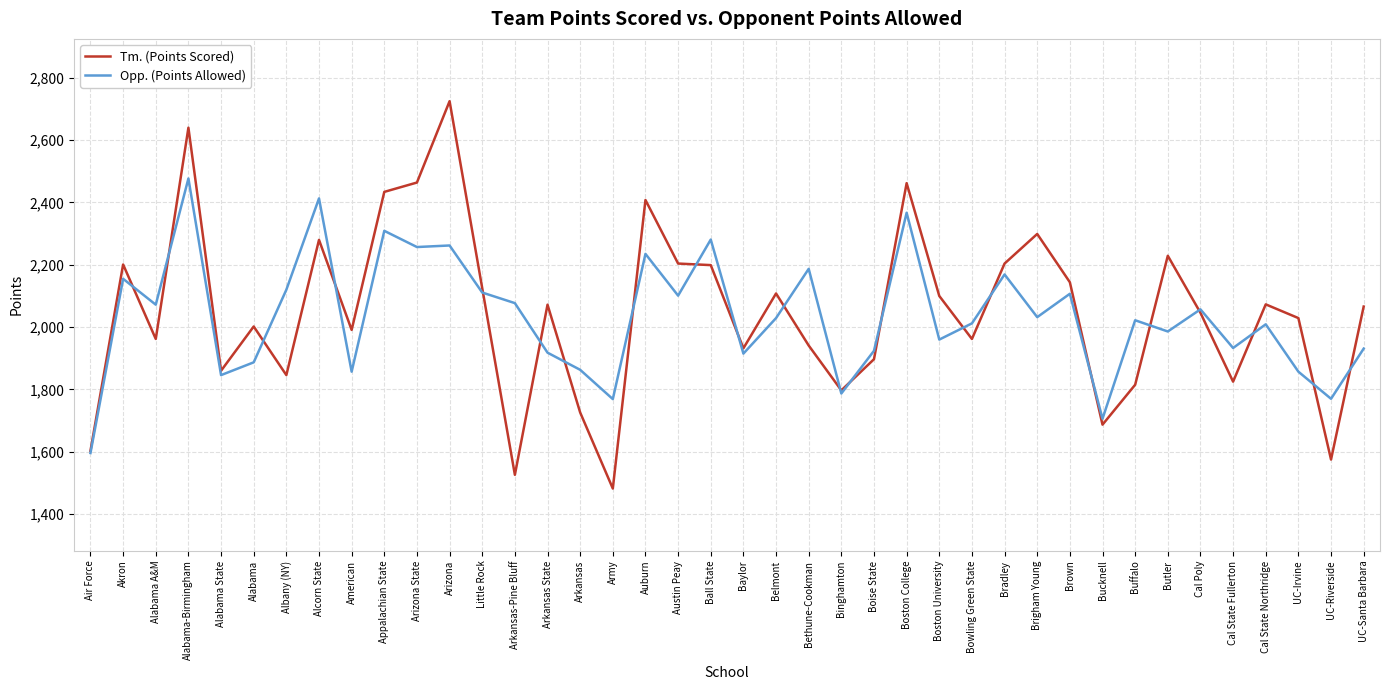

What is the difference between the highest and lowest values at Bradley?

35